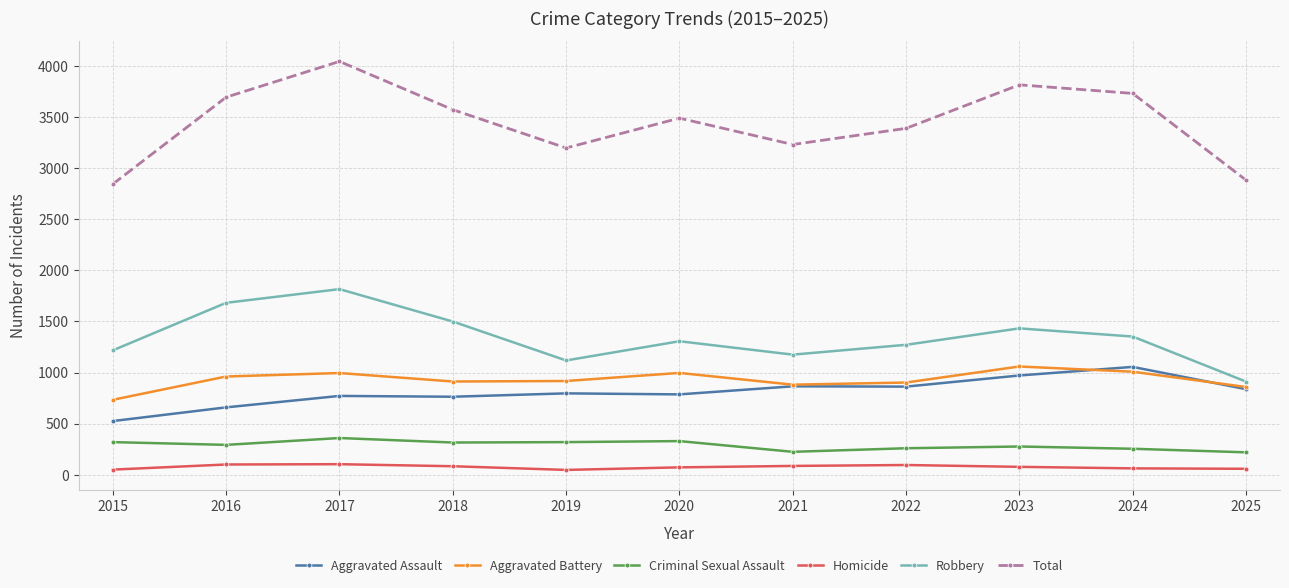

How many interior local valleys does the Robbery series have?

2